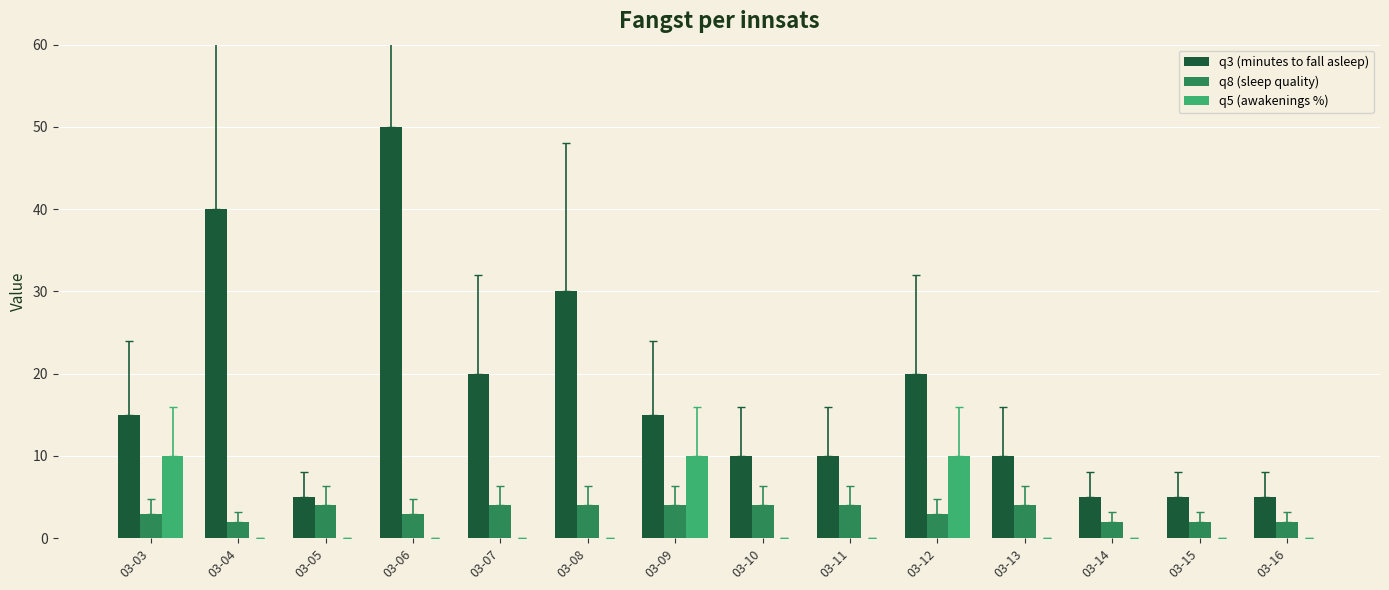

Reading right to left, list all the values displayed in this chart.

q3 (minutes to fall asleep): 5	5	5	10	20	10	10	15	30	20	50	5	40	15
q8 (sleep quality): 2	2	2	4	3	4	4	4	4	4	3	4	2	3
q5 (awakenings %): 0	0	0	0	10	0	0	10	0	0	0	0	0	10